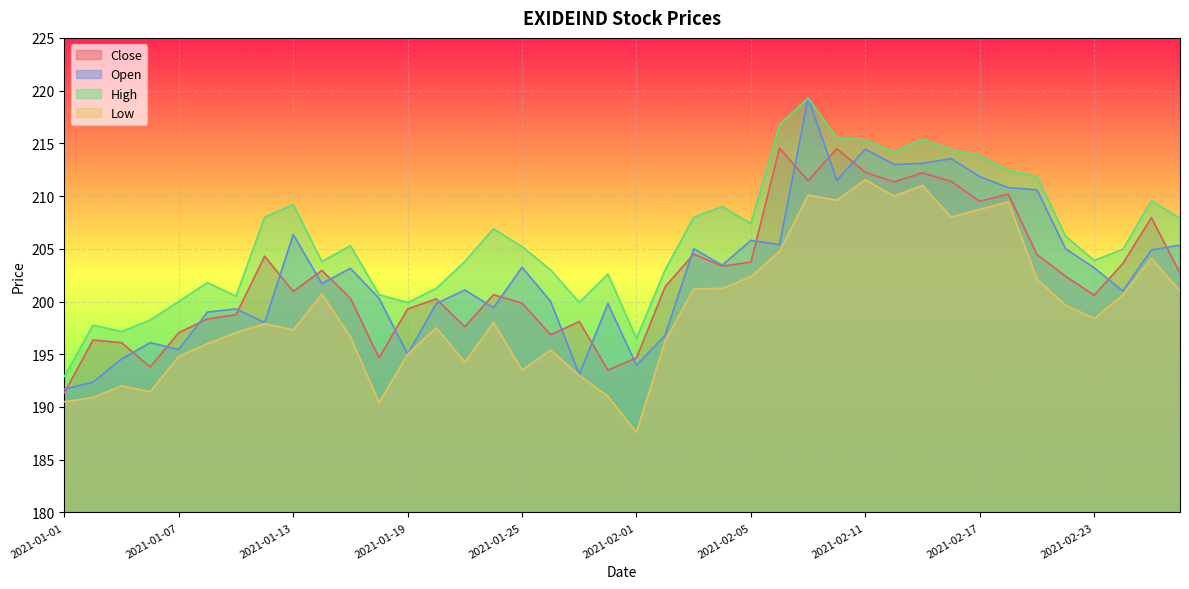

Reading right to left, list all the values displayed in this chart.

Close: 2021-02-26=202.7	2021-02-25=207.9	2021-02-24=203.6	2021-02-23=200.6	2021-02-22=202.4	2021-02-19=204.4	2021-02-18=210.2	2021-02-17=209.5	2021-02-16=211.4	2021-02-15=212.2	2021-02-12=211.3	2021-02-11=212.2	2021-02-10=214.5	2021-02-09=211.4	2021-02-08=214.6	2021-02-05=203.8	2021-02-04=203.3	2021-02-03=204.5	2021-02-02=201.4	2021-02-01=194.7	2021-01-29=193.5	2021-01-28=198.1	2021-01-27=196.8	2021-01-25=199.8	2021-01-22=200.7	2021-01-21=197.6	2021-01-20=200.2	2021-01-19=199.3	2021-01-18=194.7	2021-01-15=200.3	2021-01-14=202.9	2021-01-13=200.9	2021-01-12=204.3	2021-01-11=198.8	2021-01-08=198.3	2021-01-07=197.1	2021-01-06=193.8	2021-01-05=196.1	2021-01-04=196.3	2021-01-01=191.3
Open: 2021-02-26=205.3	2021-02-25=204.9	2021-02-24=201.0	2021-02-23=203.2	2021-02-22=205.0	2021-02-19=210.6	2021-02-18=210.8	2021-02-17=211.8	2021-02-16=213.6	2021-02-15=213.1	2021-02-12=213.0	2021-02-11=214.4	2021-02-10=211.5	2021-02-09=219.3	2021-02-08=205.4	2021-02-05=205.8	2021-02-04=203.4	2021-02-03=205.0	2021-02-02=196.8	2021-02-01=193.9	2021-01-29=199.8	2021-01-28=193.1	2021-01-27=200.0	2021-01-25=203.2	2021-01-22=199.4	2021-01-21=201.1	2021-01-20=199.8	2021-01-19=195.0	2021-01-18=200.3	2021-01-15=203.2	2021-01-14=201.7	2021-01-13=206.3	2021-01-12=198.0	2021-01-11=199.3	2021-01-08=199.0	2021-01-07=195.4	2021-01-06=196.1	2021-01-05=194.6	2021-01-04=192.3	2021-01-01=191.7
High: 2021-02-26=207.9	2021-02-25=209.6	2021-02-24=204.9	2021-02-23=203.9	2021-02-22=206.2	2021-02-19=211.8	2021-02-18=212.4	2021-02-17=213.8	2021-02-16=214.4	2021-02-15=215.4	2021-02-12=214.2	2021-02-11=215.3	2021-02-10=215.5	2021-02-09=219.3	2021-02-08=216.8	2021-02-05=207.4	2021-02-04=209.0	2021-02-03=208.0	2021-02-02=203.0	2021-02-01=196.5	2021-01-29=202.6	2021-01-28=199.9	2021-01-27=203.0	2021-01-25=205.2	2021-01-22=206.9	2021-01-21=203.8	2021-01-20=201.2	2021-01-19=199.9	2021-01-18=200.7	2021-01-15=205.3	2021-01-14=203.8	2021-01-13=209.2	2021-01-12=208.0	2021-01-11=200.5	2021-01-08=201.8	2021-01-07=200.0	2021-01-06=198.2	2021-01-05=197.2	2021-01-04=197.8	2021-01-01=192.9
Low: 2021-02-26=201.0	2021-02-25=204.1	2021-02-24=200.6	2021-02-23=198.4	2021-02-22=199.7	2021-02-19=202.1	2021-02-18=209.4	2021-02-17=208.8	2021-02-16=208.0	2021-02-15=211.0	2021-02-12=210.0	2021-02-11=211.6	2021-02-10=209.6	2021-02-09=210.1	2021-02-08=204.8	2021-02-05=202.3	2021-02-04=201.2	2021-02-03=201.2	2021-02-02=196.2	2021-02-01=187.6	2021-01-29=191.0	2021-01-28=193.0	2021-01-27=195.4	2021-01-25=193.5	2021-01-22=198.0	2021-01-21=194.2	2021-01-20=197.5	2021-01-19=195.0	2021-01-18=190.4	2021-01-15=196.7	2021-01-14=200.7	2021-01-13=197.3	2021-01-12=197.9	2021-01-11=197.1	2021-01-08=196.0	2021-01-07=194.8	2021-01-06=191.4	2021-01-05=192.0	2021-01-04=190.9	2021-01-01=190.5